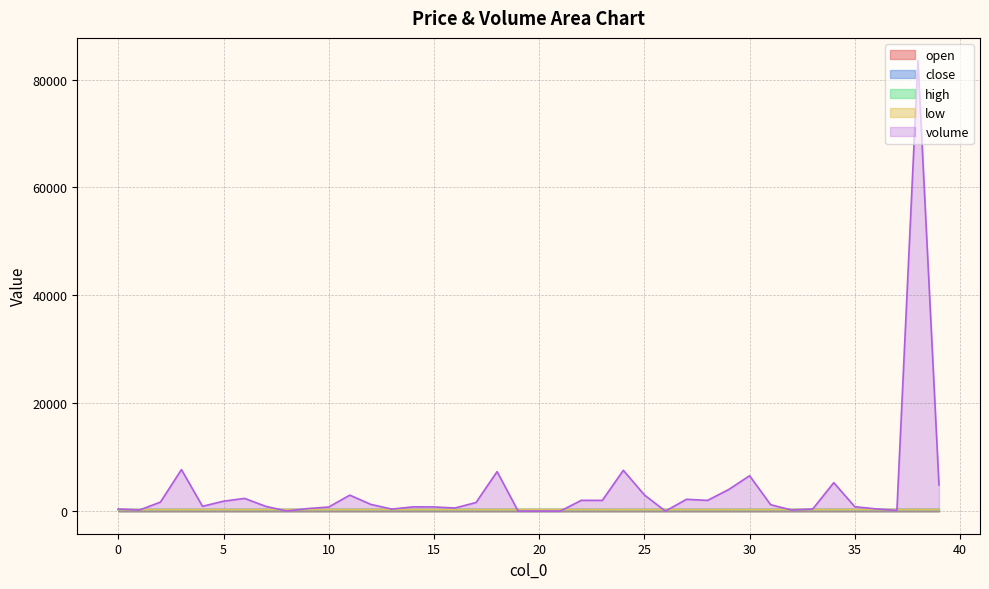

Count the number of categories in the chart.

40